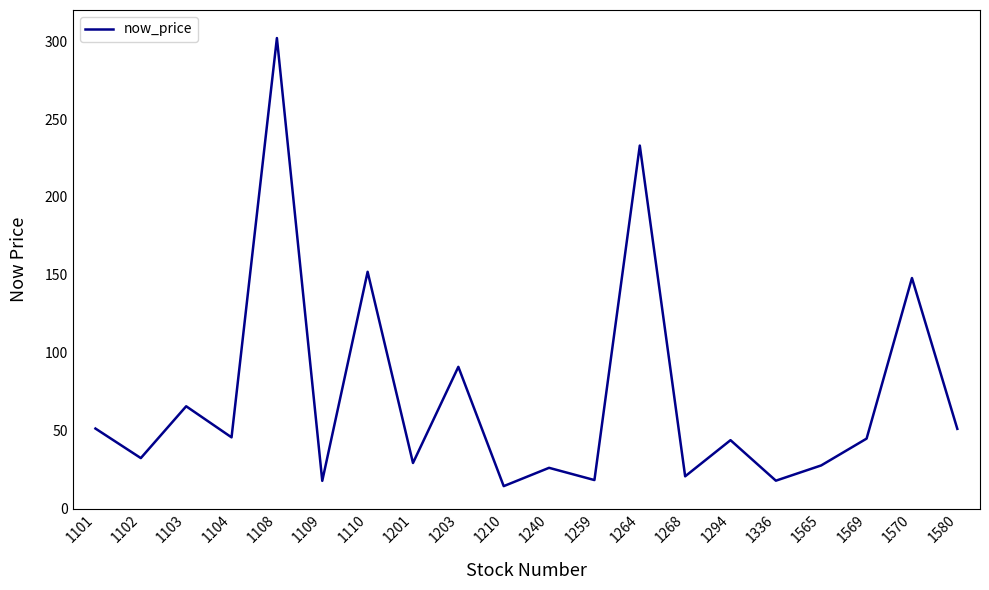

True or false: the data shows 17.9 at 1336.

True